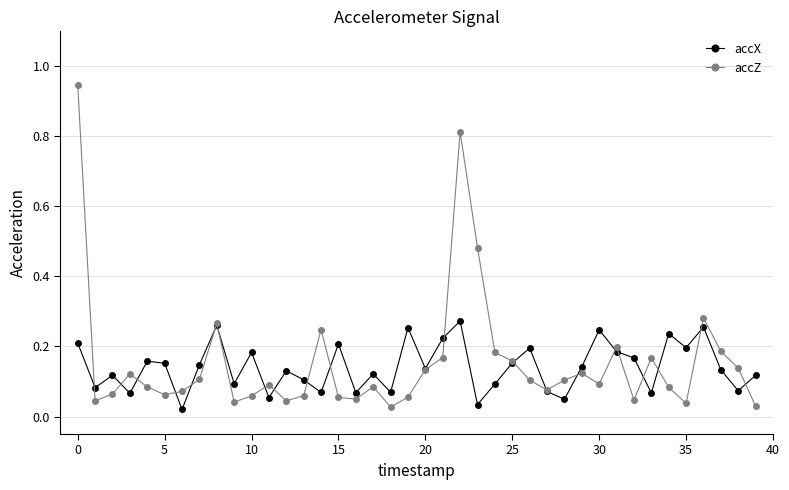

List the series in order of their peak value, highest first.

accZ, accX